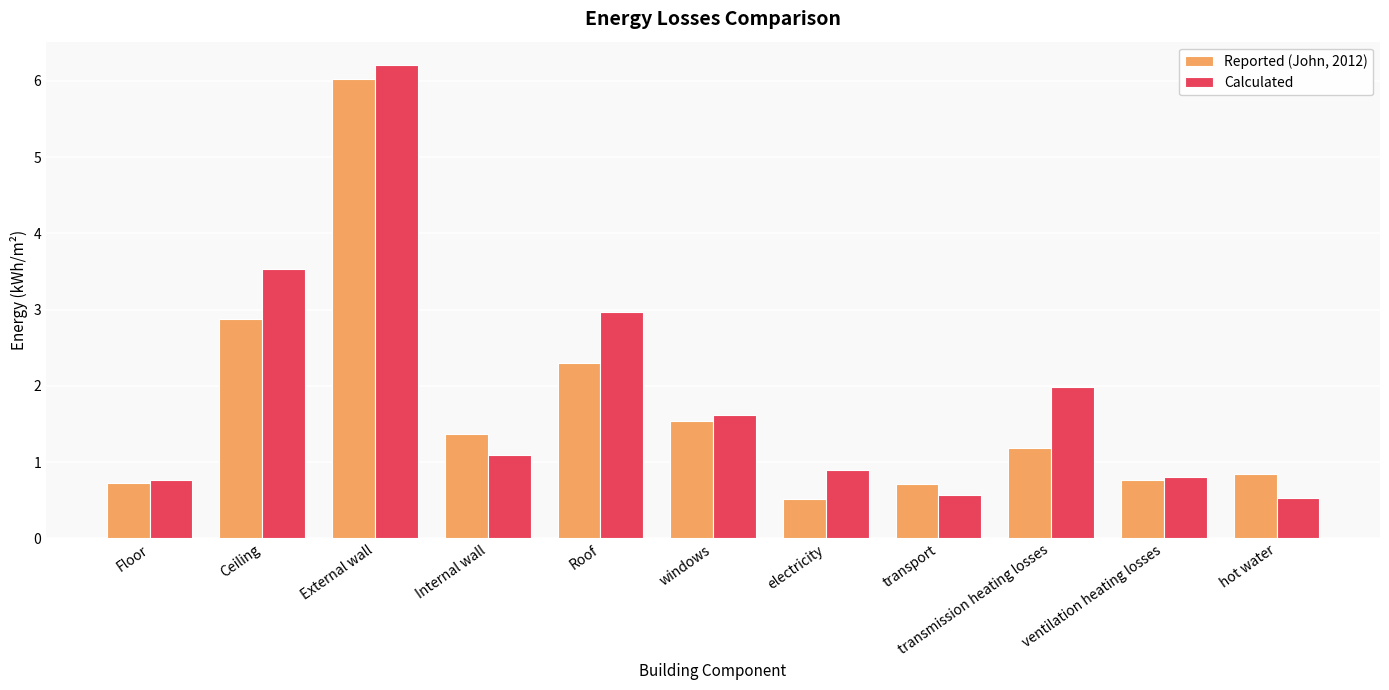

What are all the series names shown in the legend?

Reported (John, 2012), Calculated